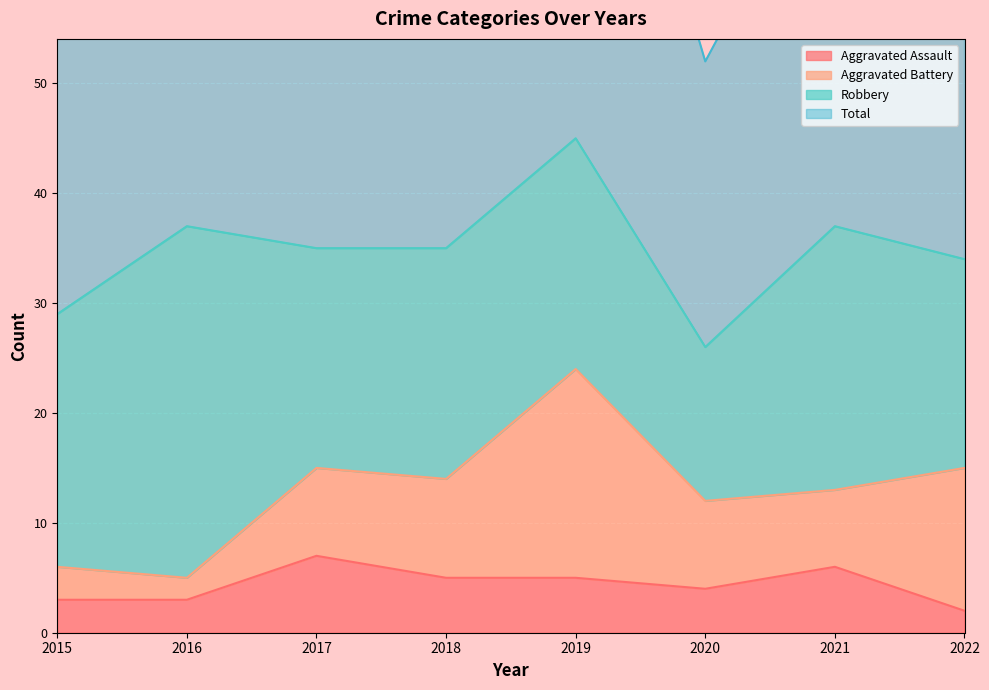

Read the Aggravated Assault value at 2017.

7